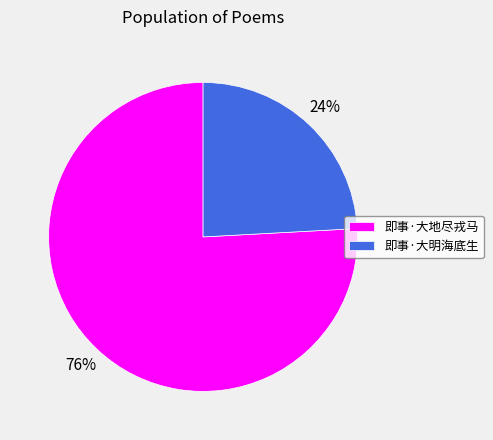

True or false: 即事·大地尽戎马 accounts for 76% of the total.

True